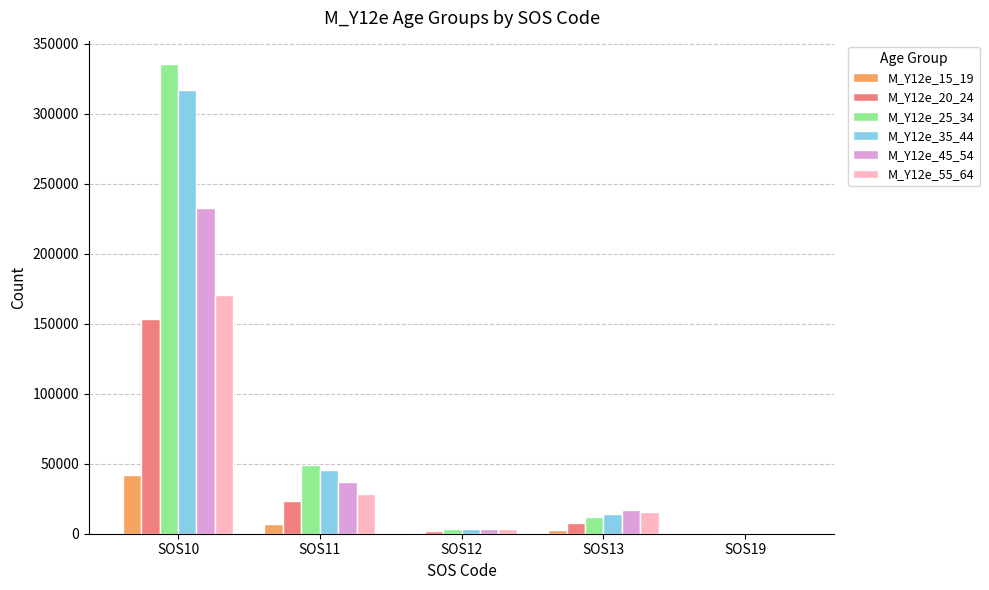

What is the maximum value shown in the chart?

335274